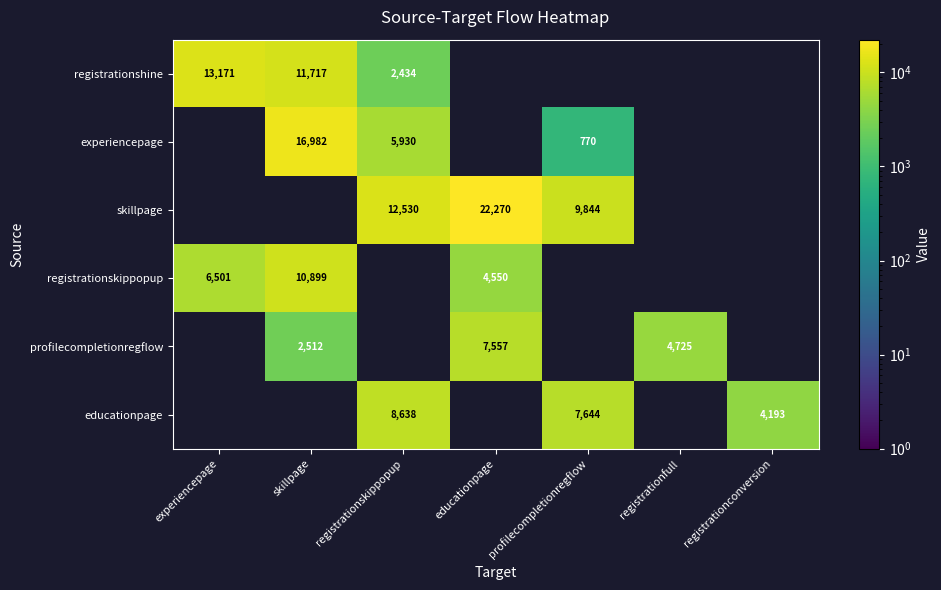

Is it true that registrationskippopup equals 4384 at experiencepage?

False